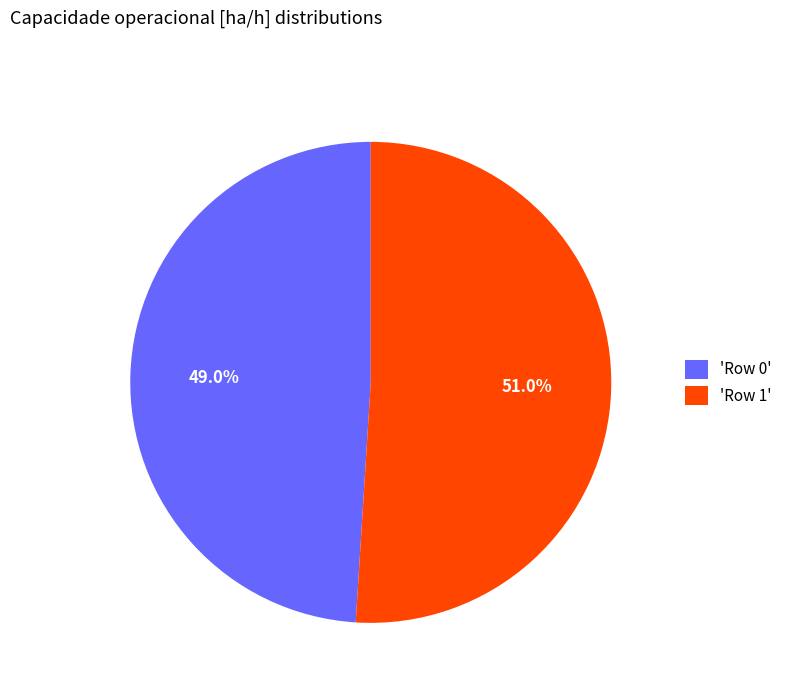

Combined, do 'Row 0' and 'Row 1' account for over 50%?

Yes